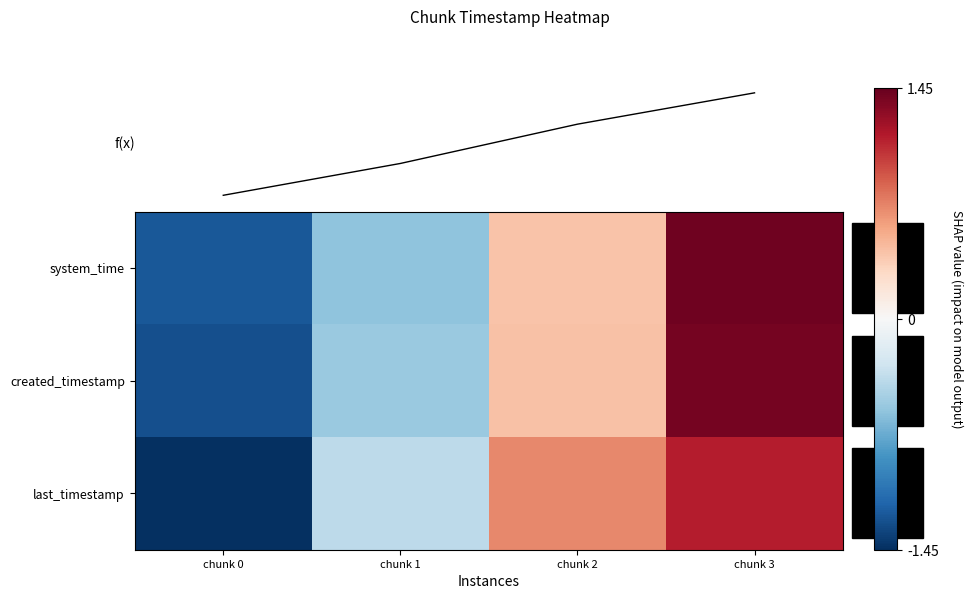

What is the difference between the maximum and second lowest values in the last_timestamp series?

1.5